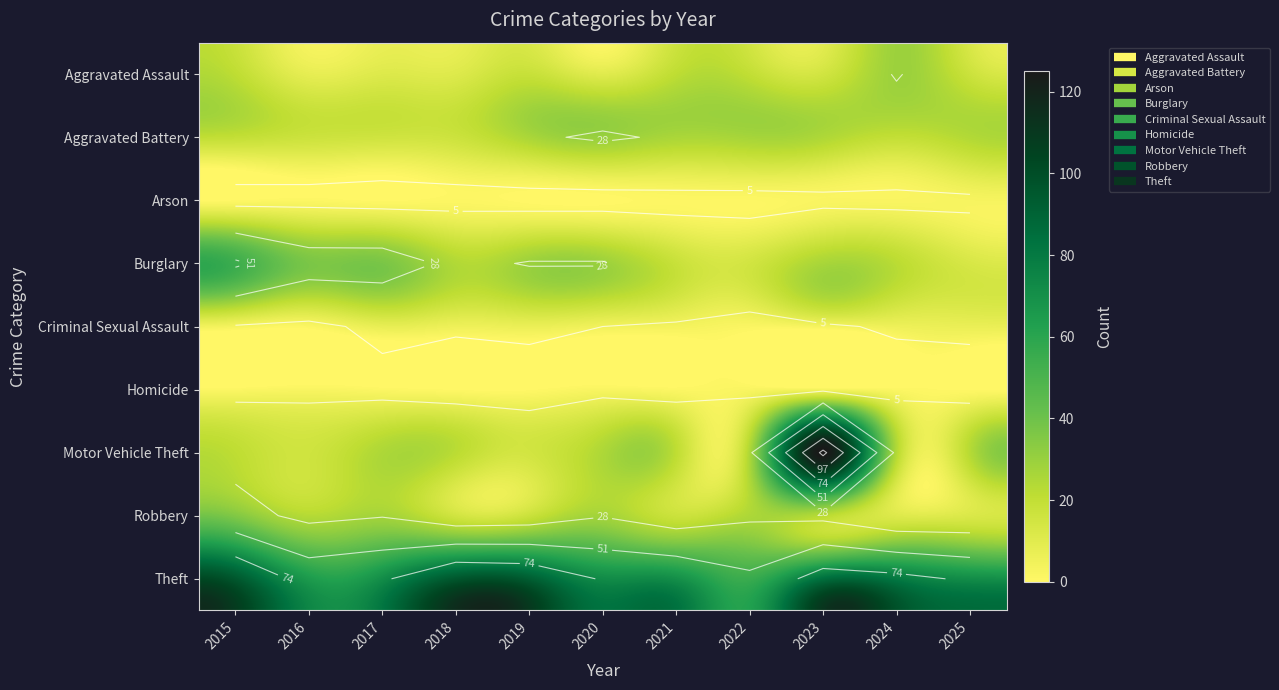

What is the greatest value displayed?

125